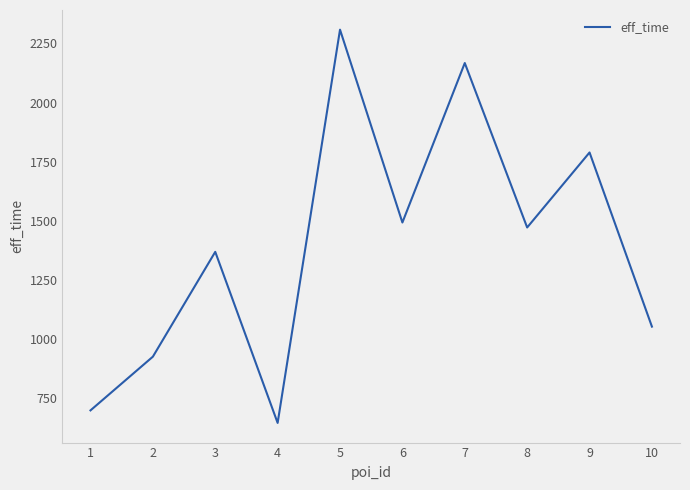

How many categories are shown in the chart?

10